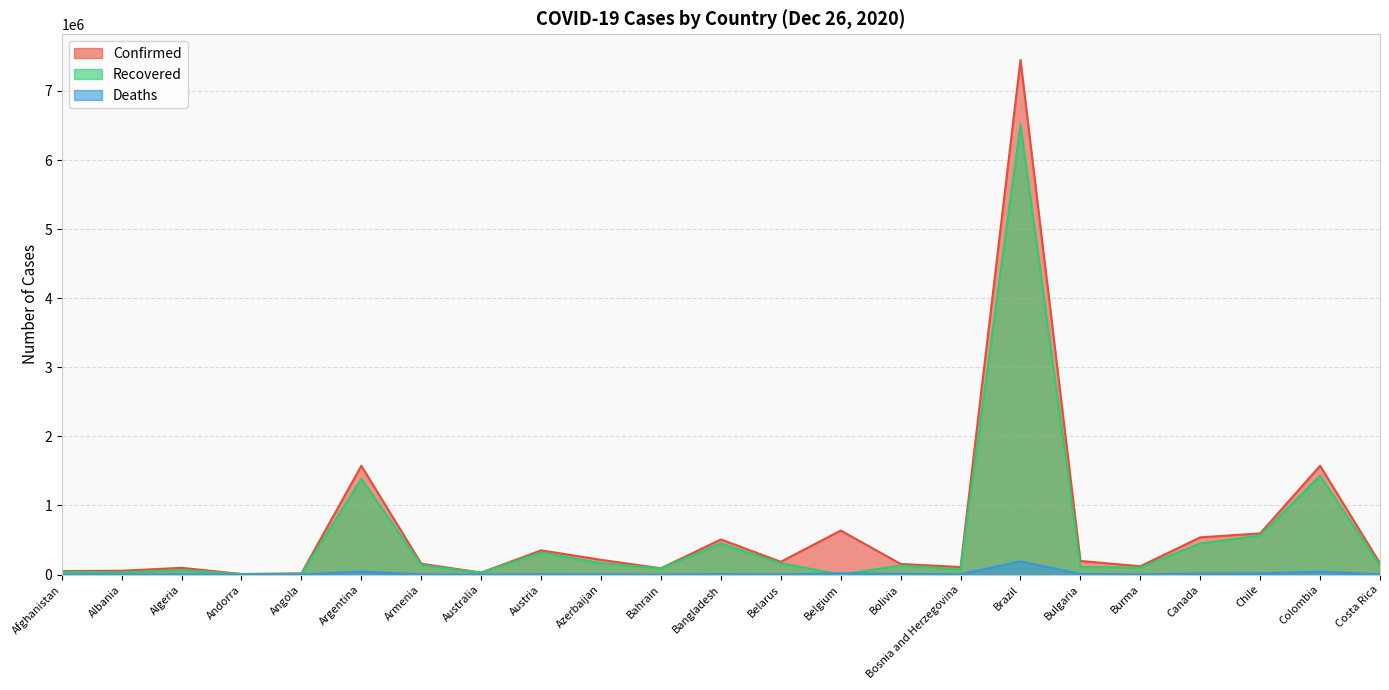

What is the difference between the maximum and minimum values in the Confirmed series?

7440804